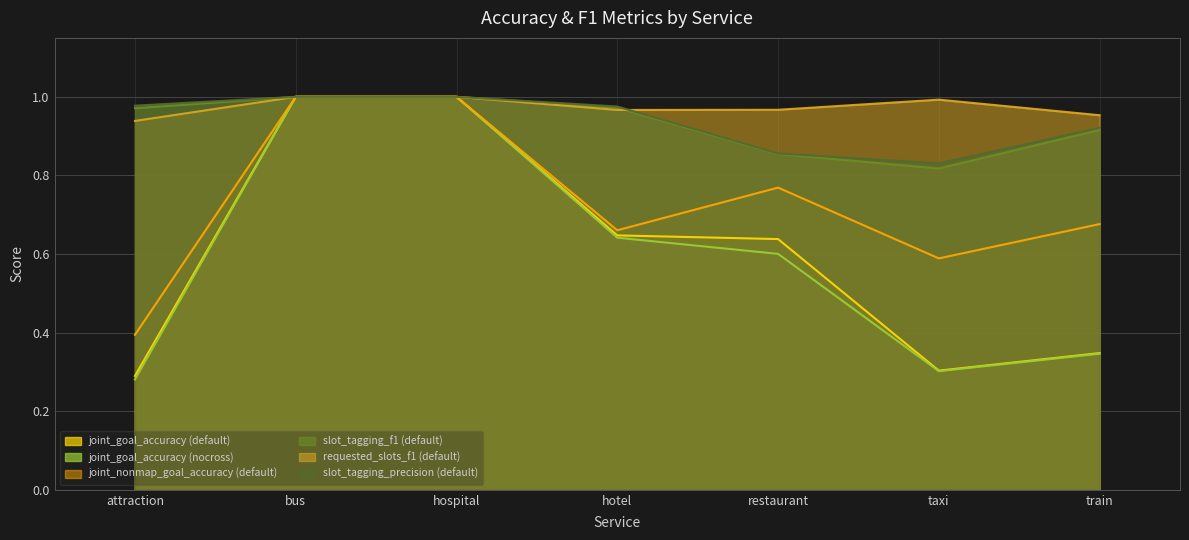

True or false: joint_nonmap_goal_accuracy (default) and slot_tagging_precision (default) cross at least once.

False